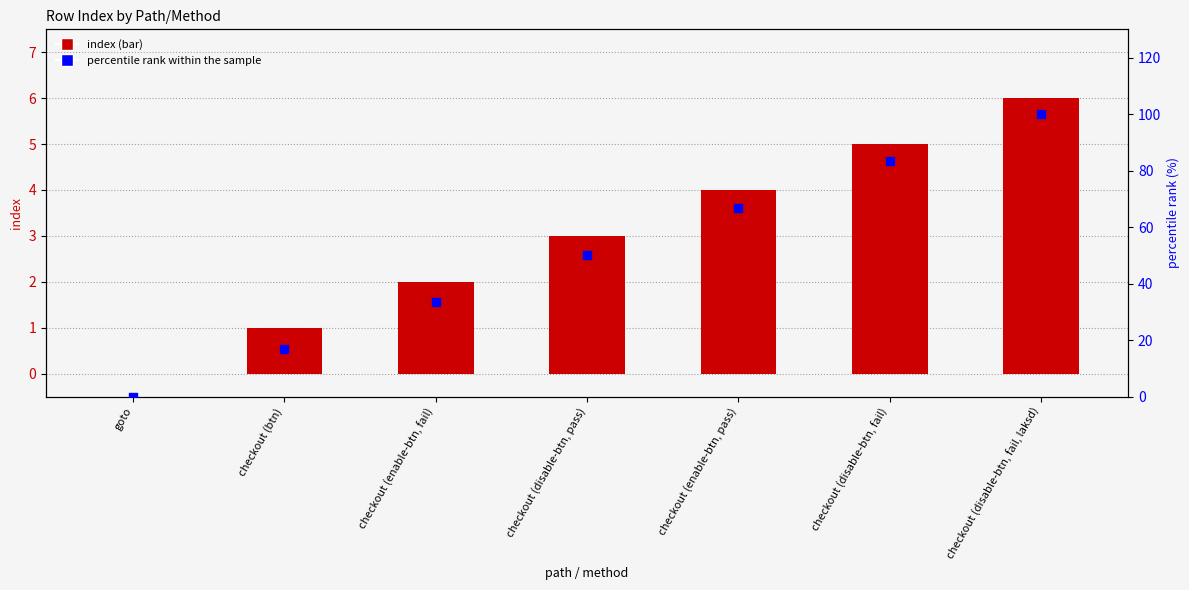

What are all the series names shown in the legend?

index, percentile rank within the sample